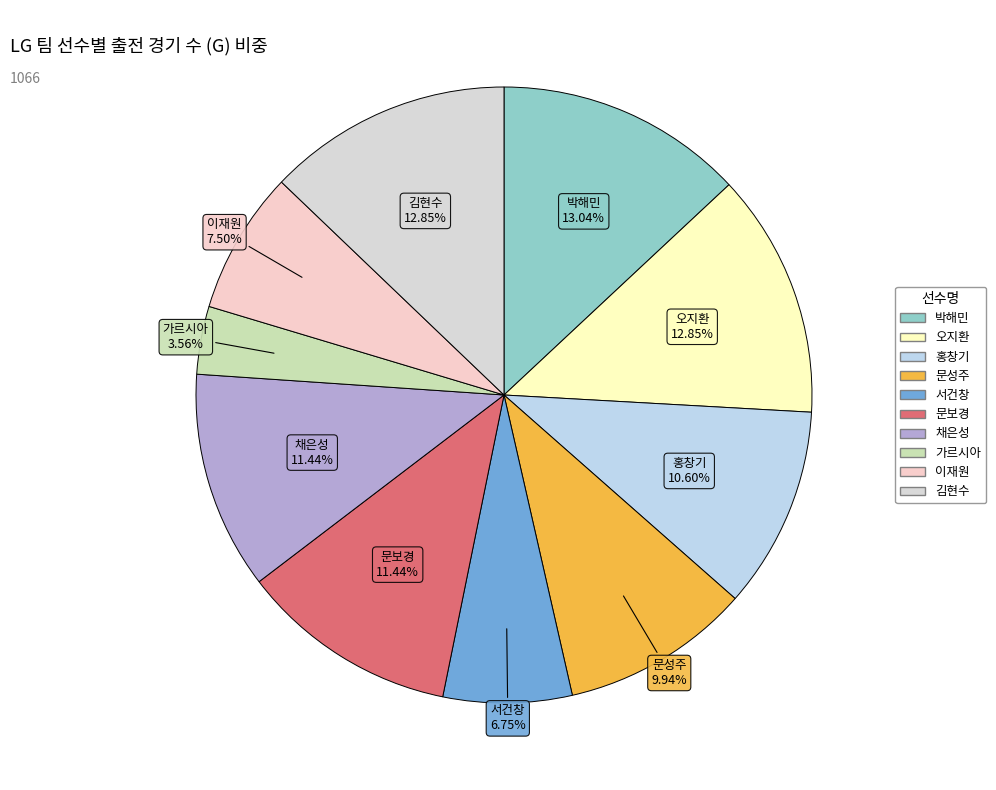

Count the number of slices in the pie.

10